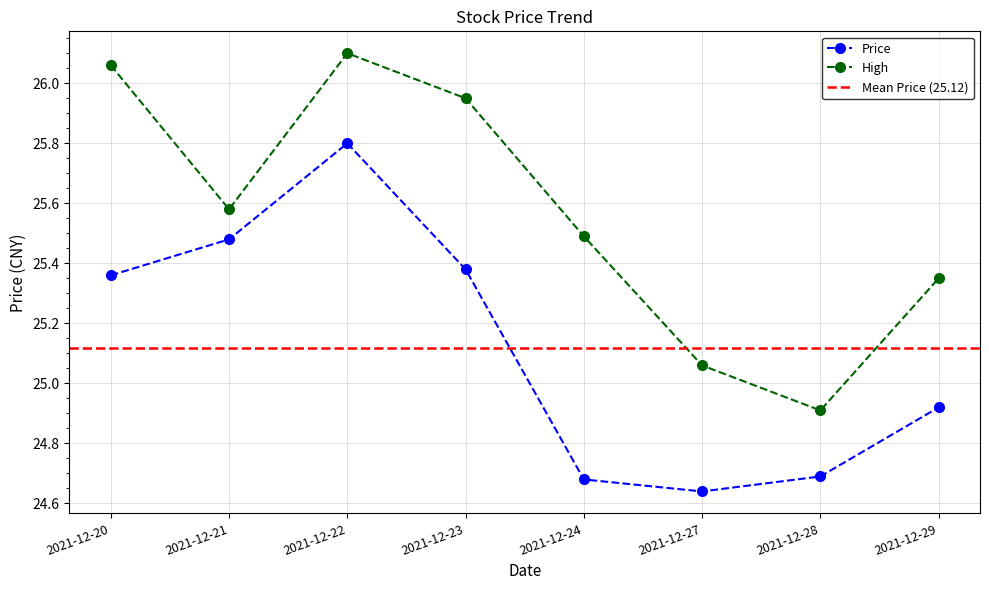

At which category does High reach its first local peak?

2021-12-22